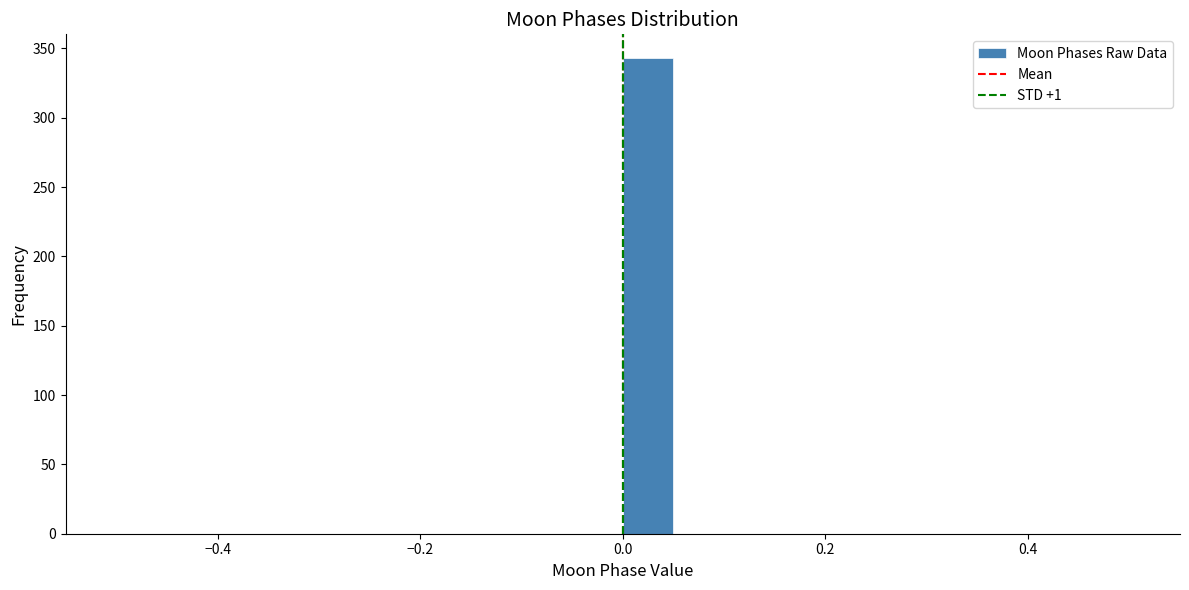

Around what value on the x-axis is the tallest bar? Give the approximate position of its centre, as read against the axis.

0.02